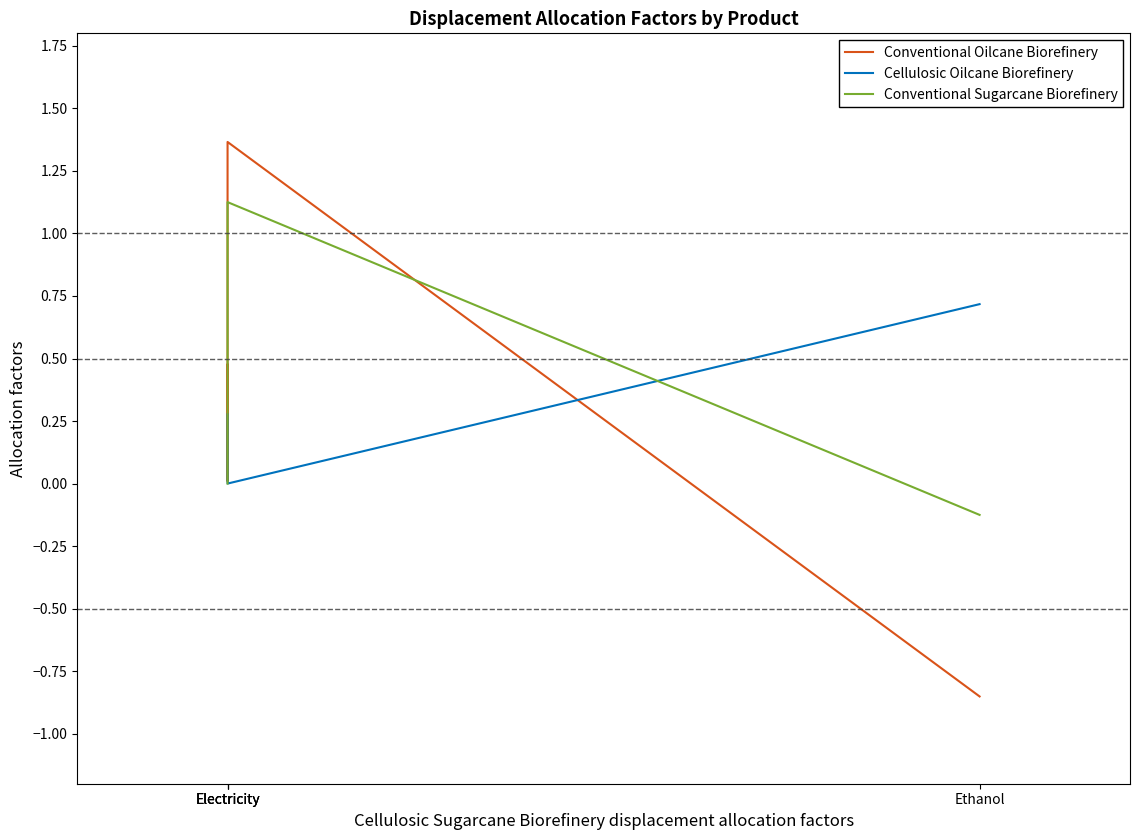

True or false: Cellulosic Oilcane Biorefinery and Conventional Sugarcane Biorefinery intersect in this chart.

True